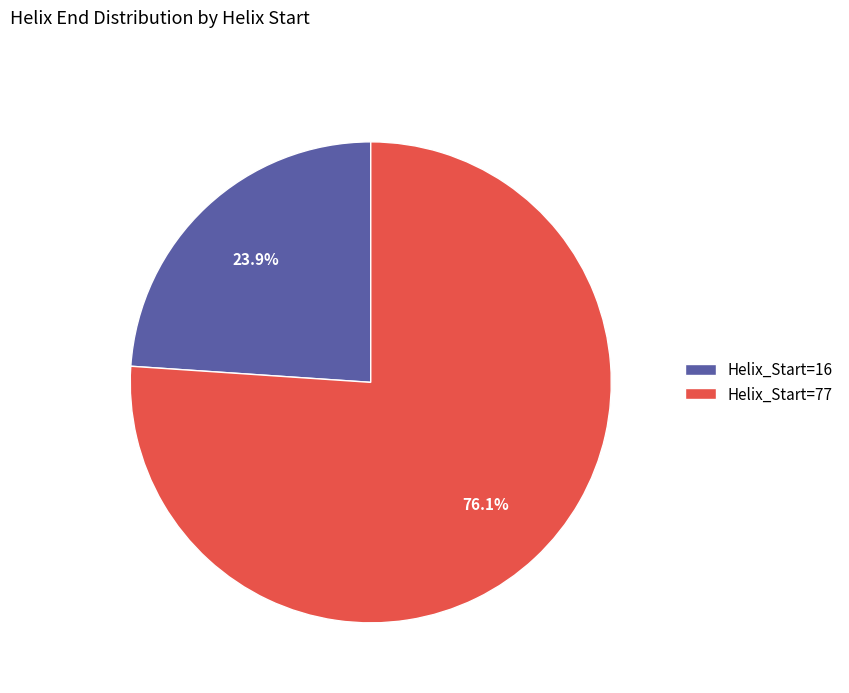

Rank the categories by value from lowest to highest.

Helix_Start=16, Helix_Start=77